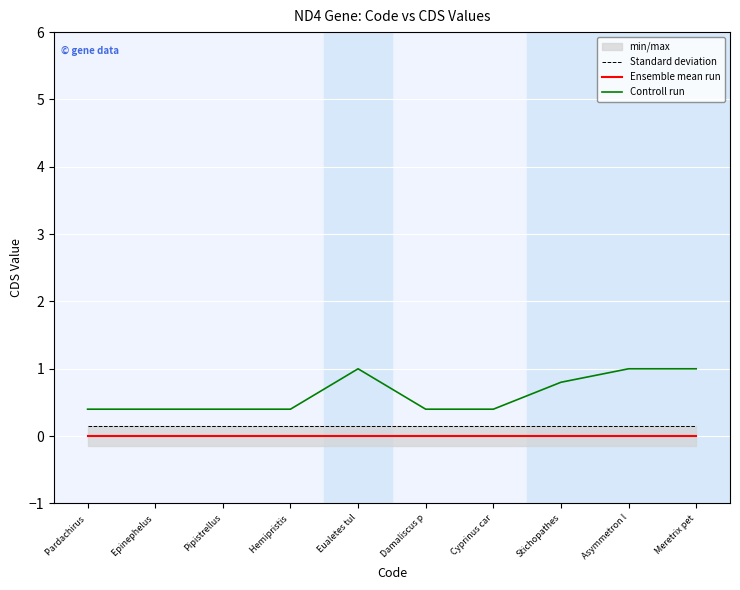

True or false: Controll run and Ensemble mean run intersect in this chart.

False